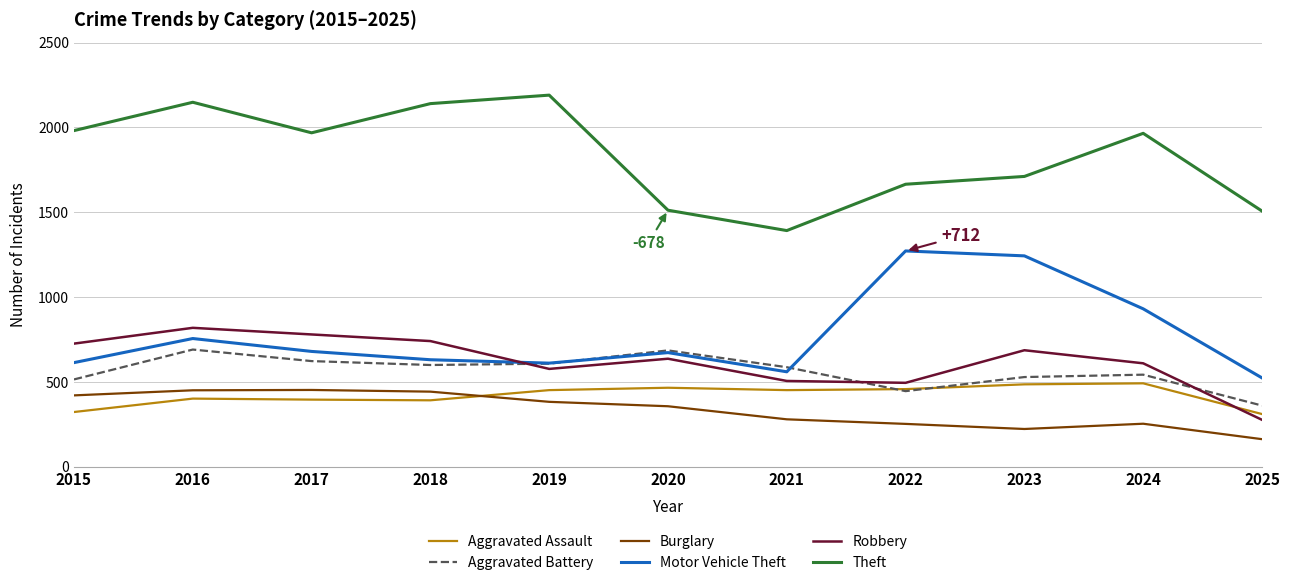

Which series has the widest spread of values?

Theft